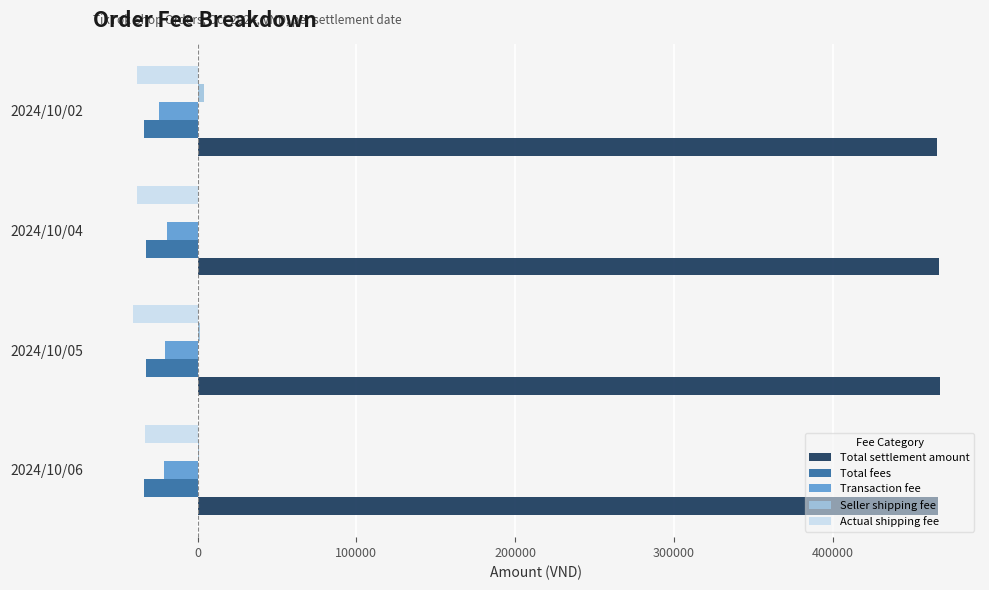

What is the maximum value shown in the chart?

467523